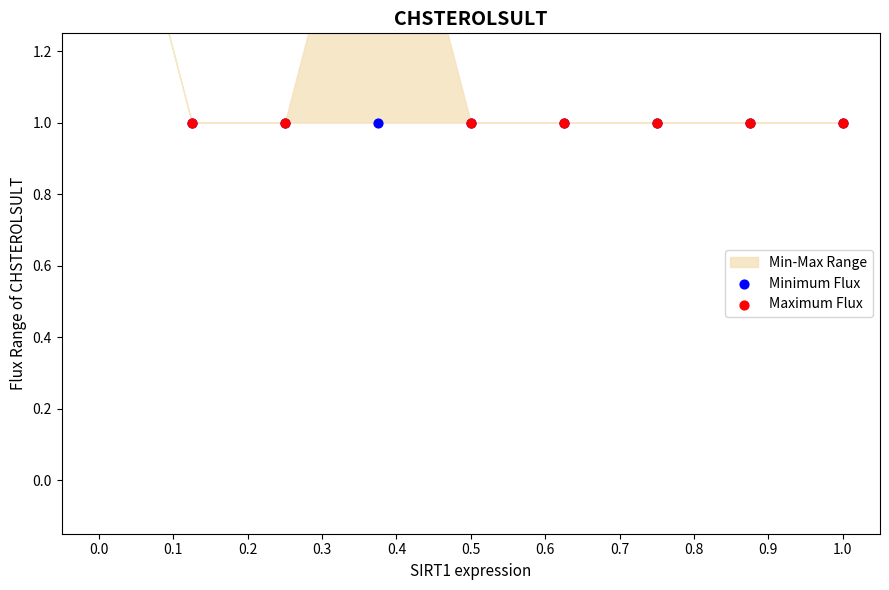

Which series reaches the maximum Y coordinate?

Minimum Flux